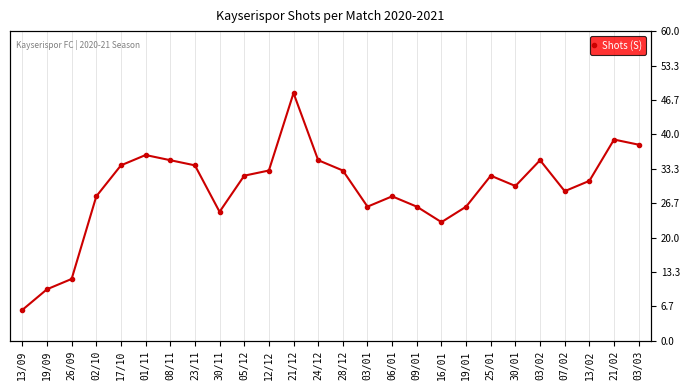

Reading left to right, list all the values displayed in this chart.

13/09=6	19/09=10	26/09=12	02/10=28	17/10=34	01/11=36	08/11=35	23/11=34	30/11=25	05/12=32	12/12=33	21/12=48	24/12=35	28/12=33	03/01=26	06/01=28	09/01=26	16/01=23	19/01=26	25/01=32	30/01=30	03/02=35	07/02=29	13/02=31	21/02=39	03/03=38